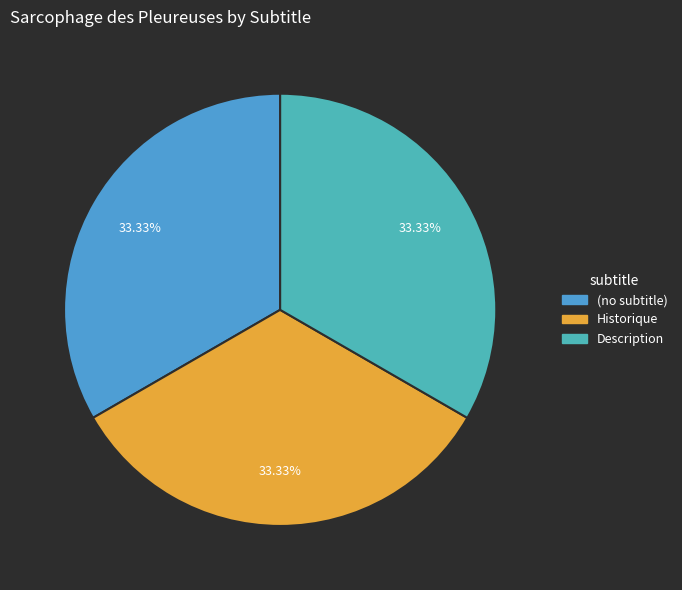

Combined, do (no subtitle) and Historique account for over 50%?

Yes